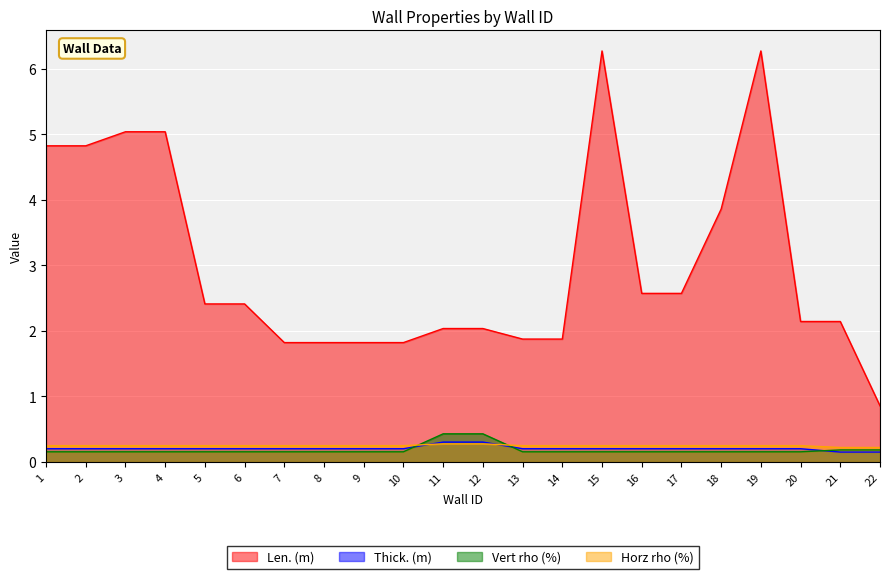

Count the Horz rho (%) values in the range 0 to 1.

22